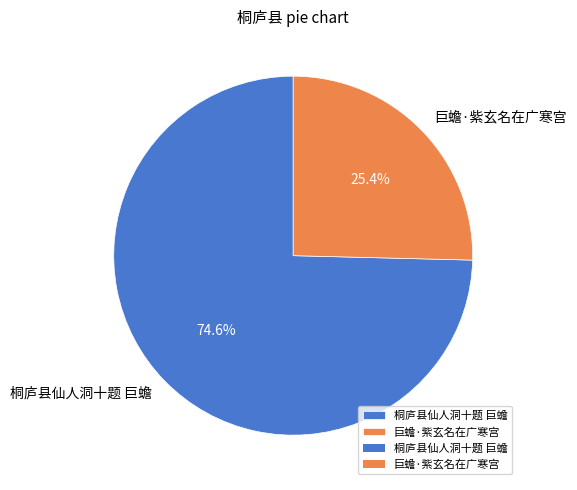

True or false: 桐庐县仙人洞十题 巨蟾 accounts for 82% of the total.

False